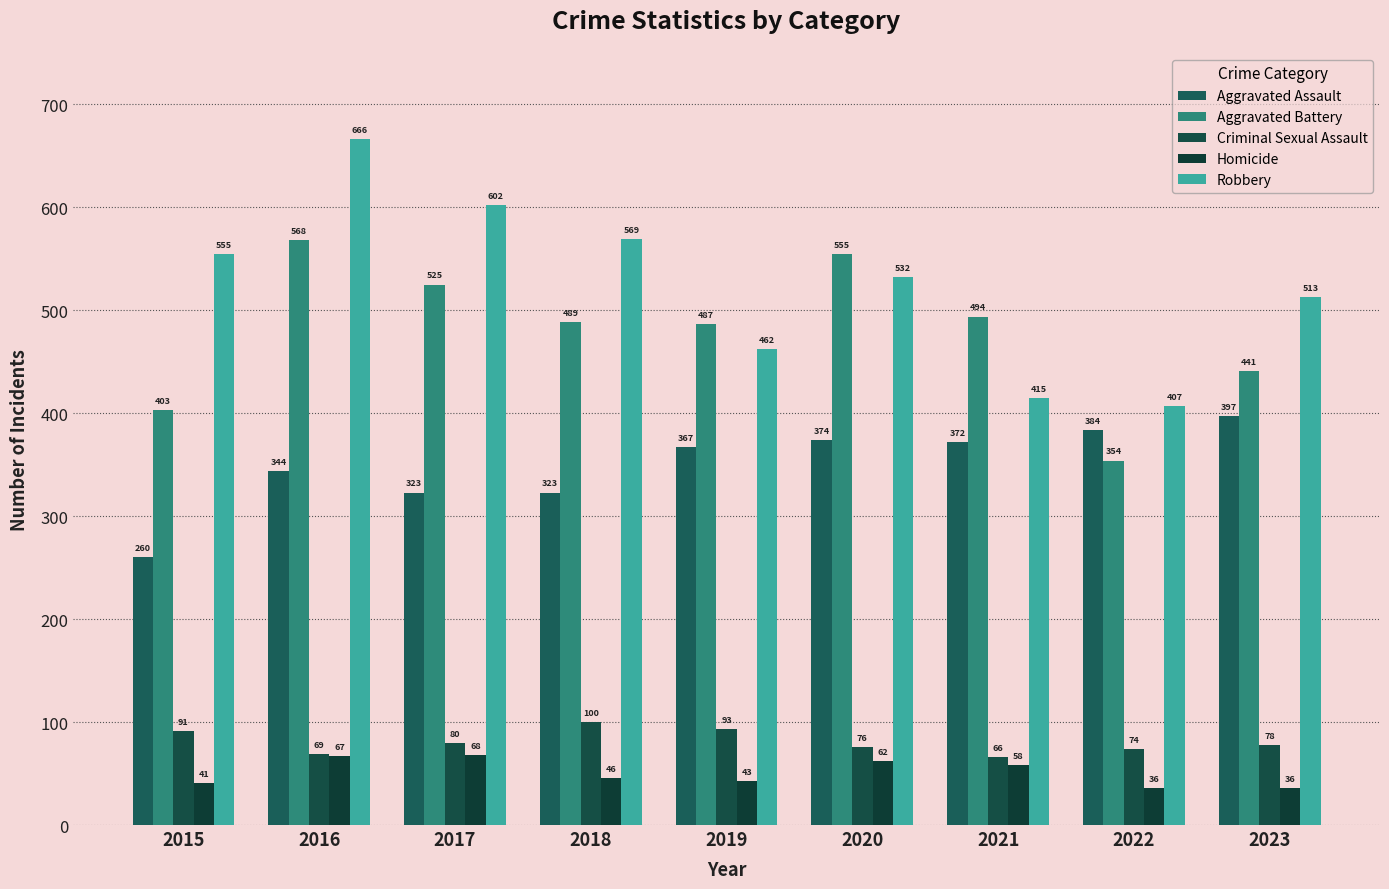

Reading left to right, transcribe all the data shown in this chart.

Aggravated Assault: 2015=260	2016=344	2017=323	2018=323	2019=367	2020=374	2021=372	2022=384	2023=397
Aggravated Battery: 2015=403	2016=568	2017=525	2018=489	2019=487	2020=555	2021=494	2022=354	2023=441
Criminal Sexual Assault: 2015=91	2016=69	2017=80	2018=100	2019=93	2020=76	2021=66	2022=74	2023=78
Homicide: 2015=41	2016=67	2017=68	2018=46	2019=43	2020=62	2021=58	2022=36	2023=36
Robbery: 2015=555	2016=666	2017=602	2018=569	2019=462	2020=532	2021=415	2022=407	2023=513